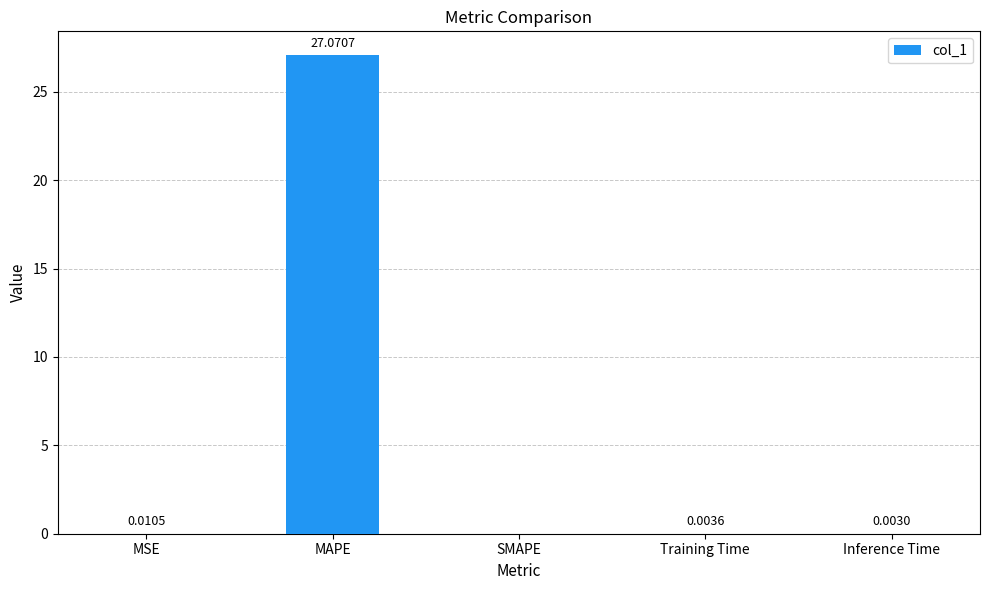

Which category has the highest value across all series?

MAPE